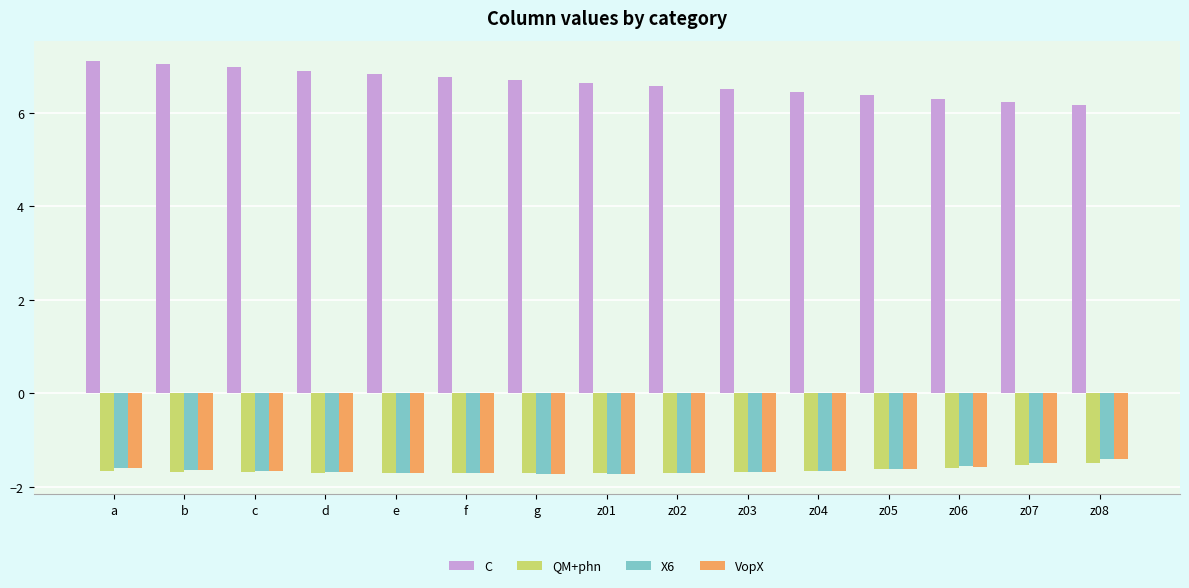

Is the value of C at a greater than the value of VopX at z08?

Yes